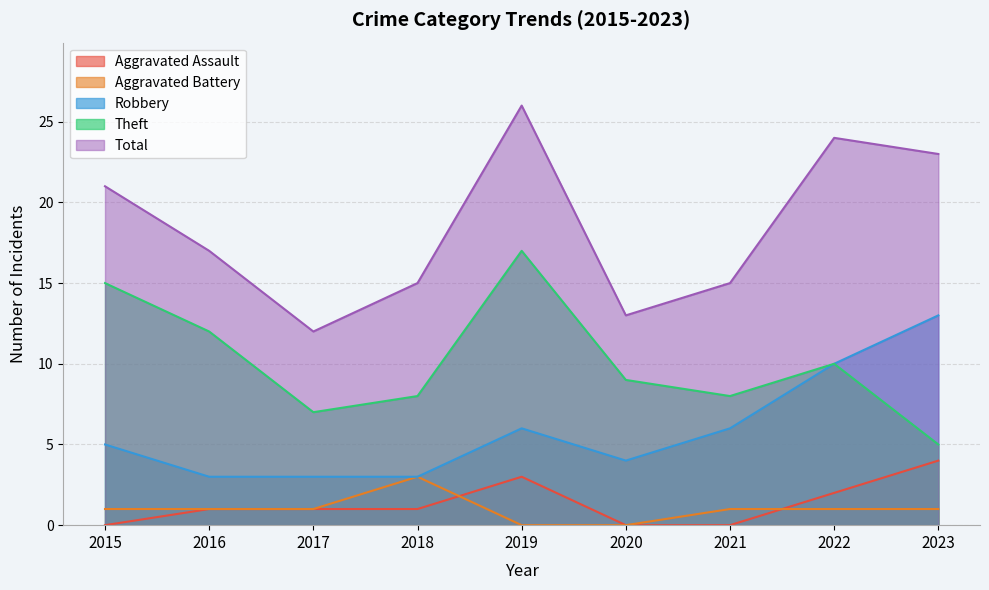

What are all the series names shown in the legend?

Aggravated Assault, Aggravated Battery, Robbery, Theft, Total